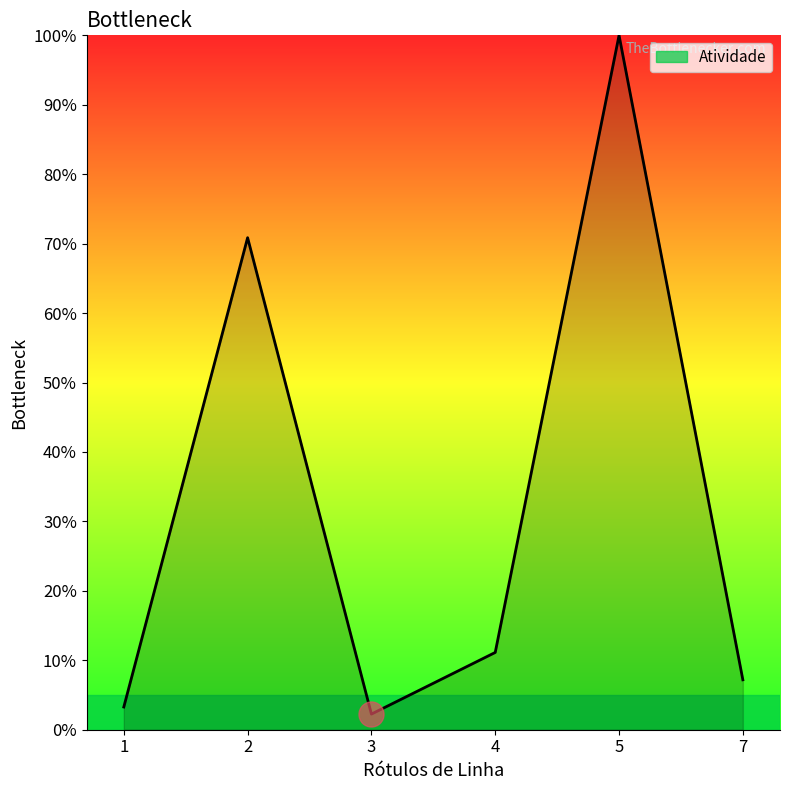

True or false: there are more than 0 points higher than both neighbors.

True